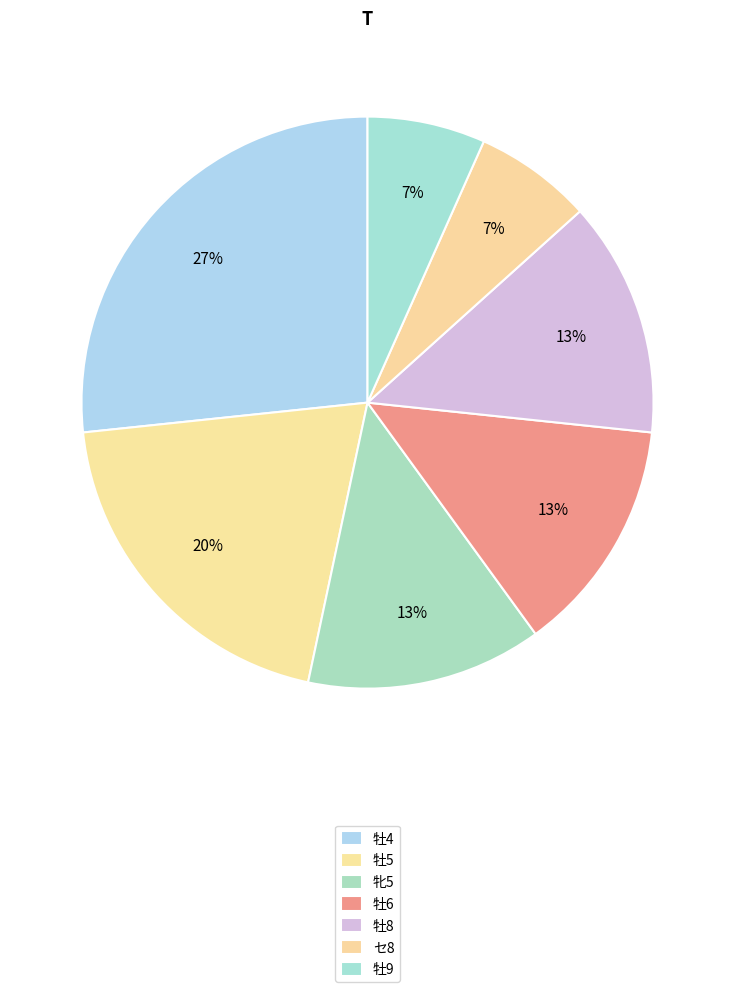

How many segments does this pie chart have?

7